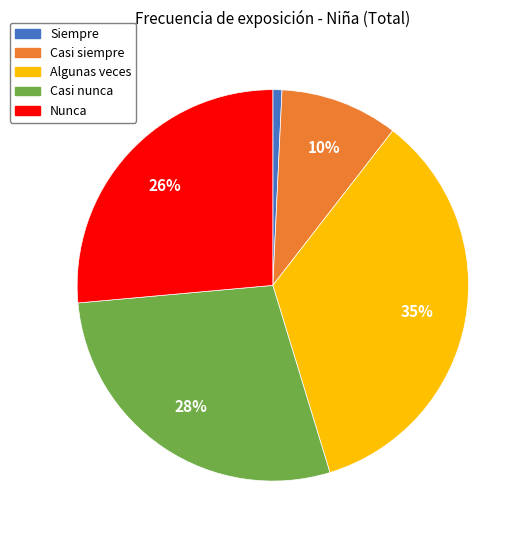

To the nearest percent, what percentage of the pie is Nunca?

26%